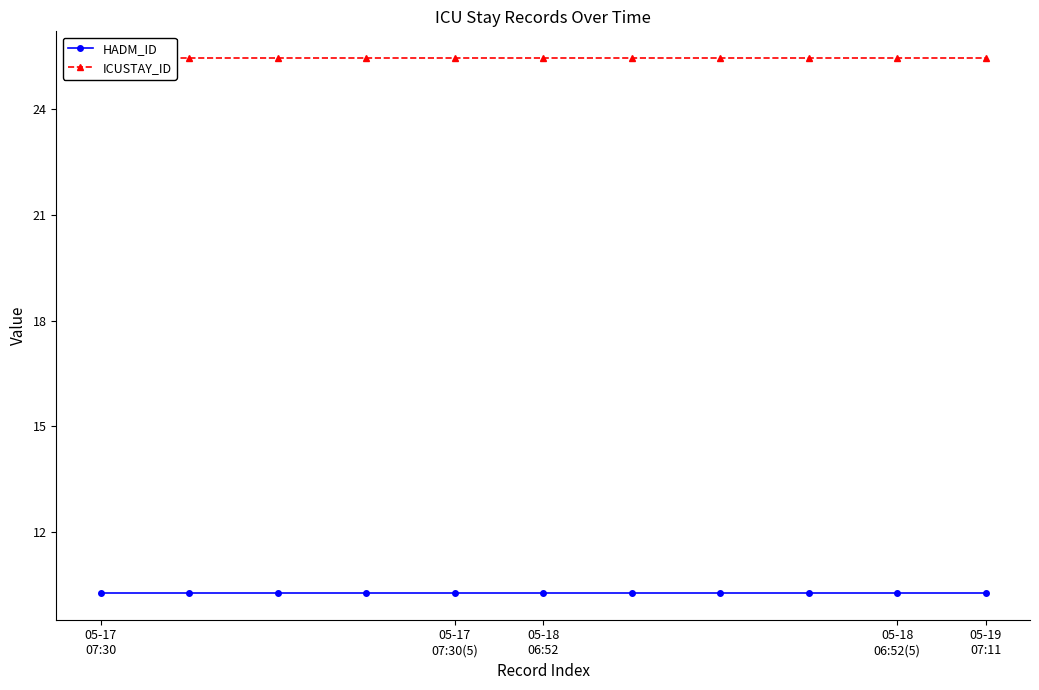

What is the minimum value shown in the chart?

10.3